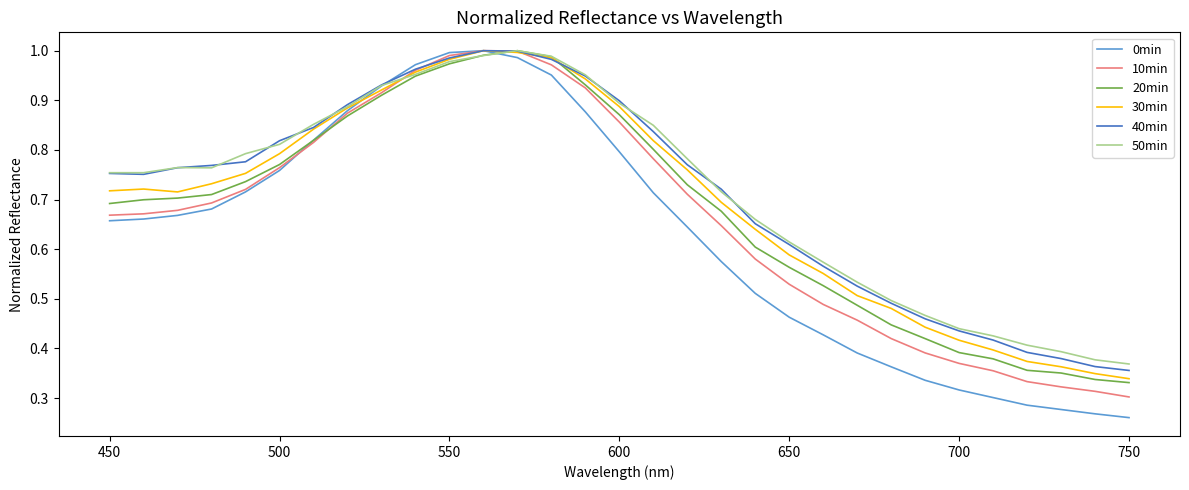

Which series has the widest spread of values?

0min